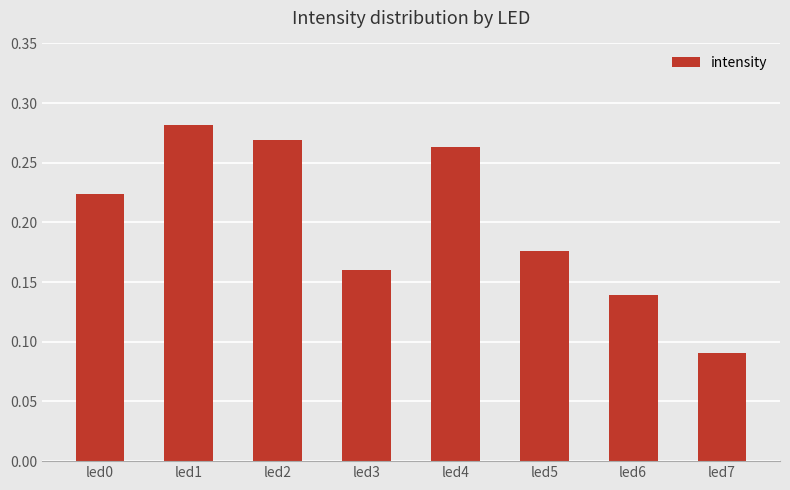

Where is the data nearest to the value 0?

led7